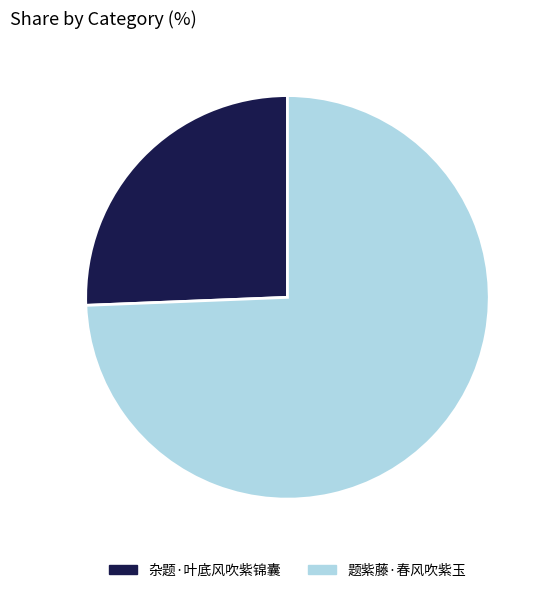

Rank the categories by value from lowest to highest.

杂题·叶底风吹紫锦囊, 题紫藤·春风吹紫玉